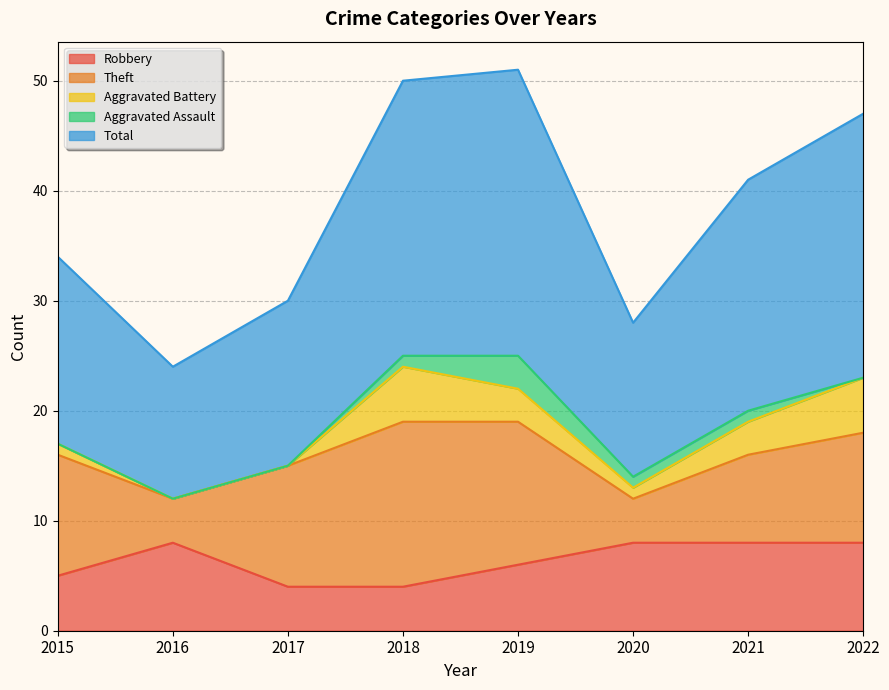

What is the difference between the maximum and second lowest values in the Aggravated Battery series?

5